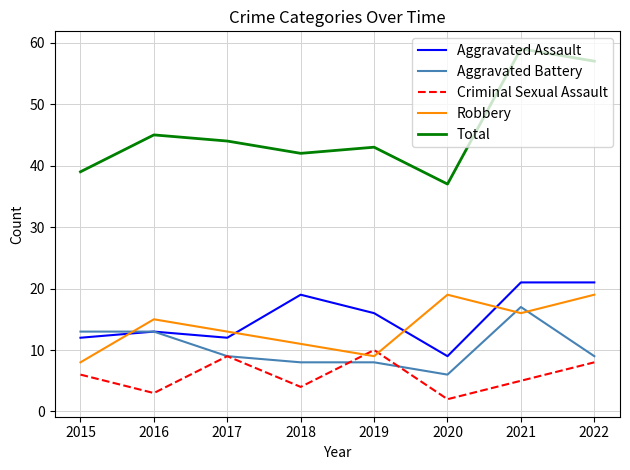

How many lines are shown in the chart?

5